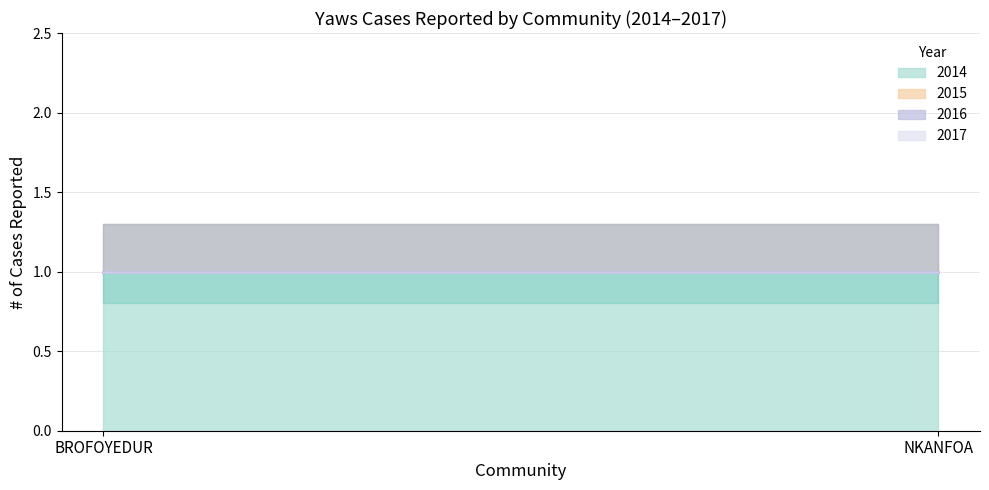

What is the spread (max minus min) of values at BROFOYEDUR?

1